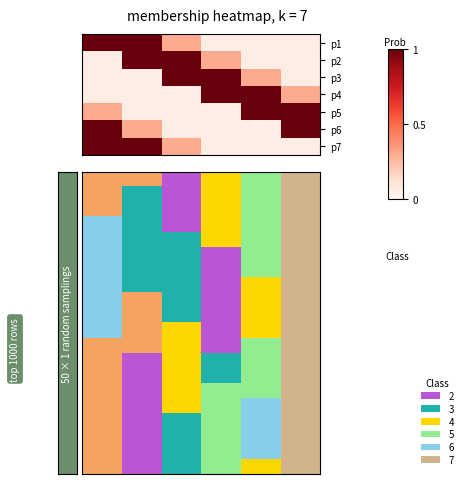

Which label corresponds to the largest value in the chart?

5